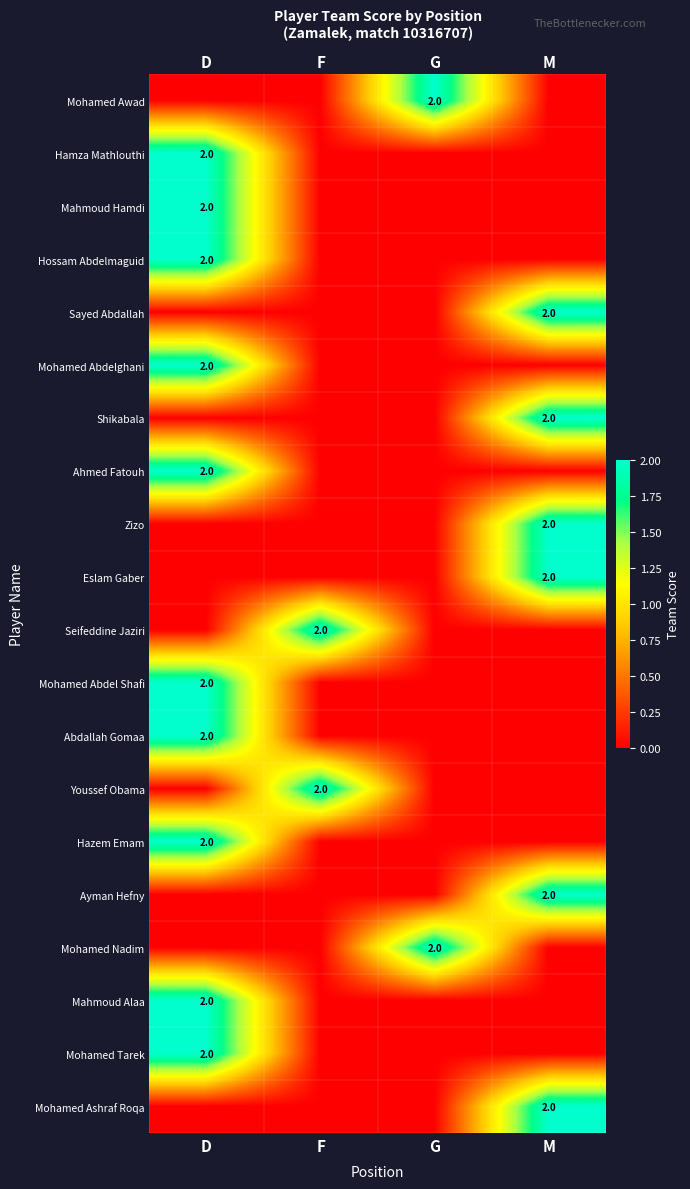

The Sayed Abdallah series shows 3 at M. True or false?

False